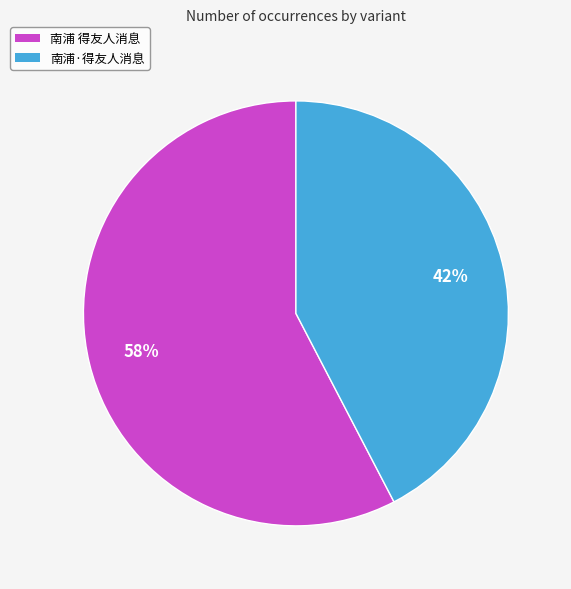

Between 南浦·得友人消息 and 南浦 得友人消息, which is larger?

南浦 得友人消息